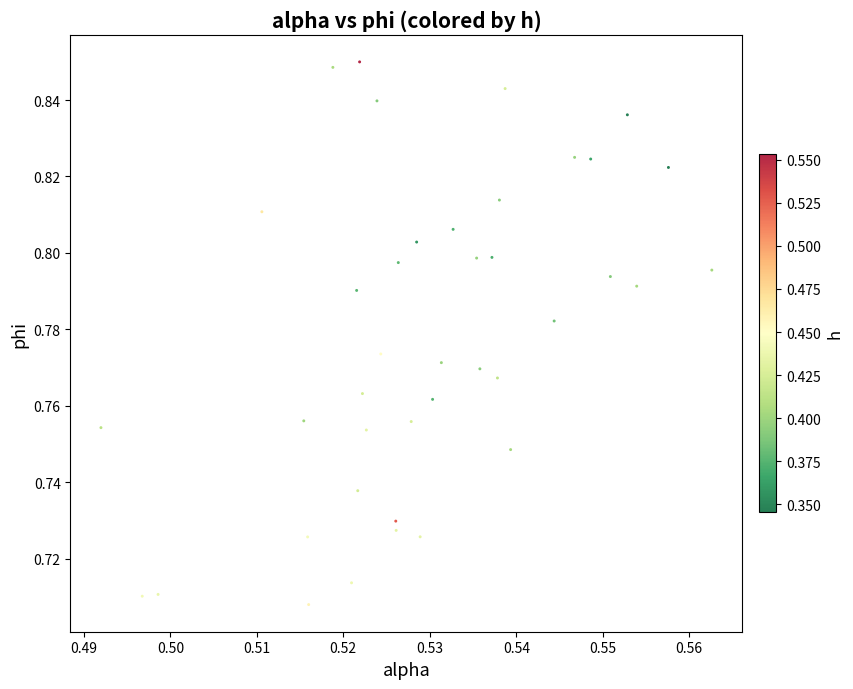

How many points are shown in the scatter plot?

40